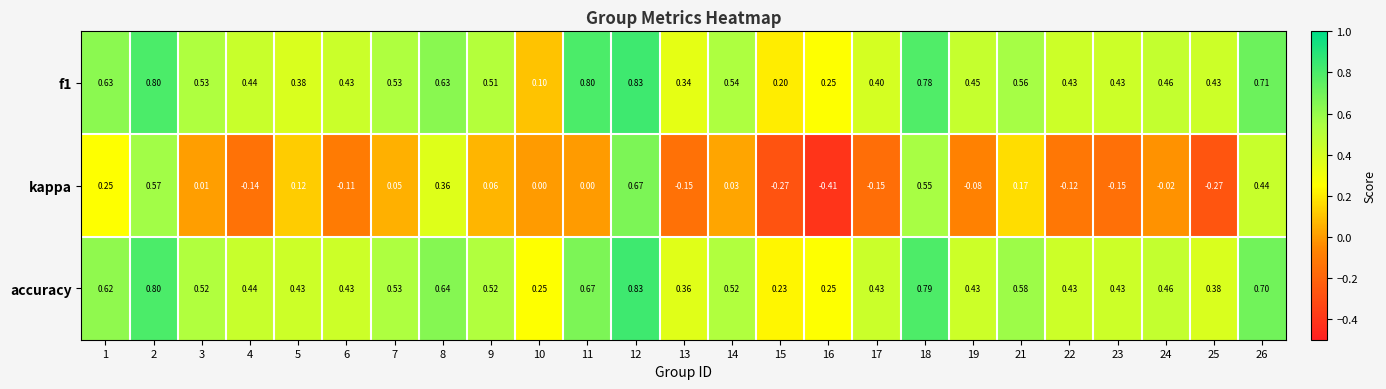

Which series has the widest spread of values?

kappa